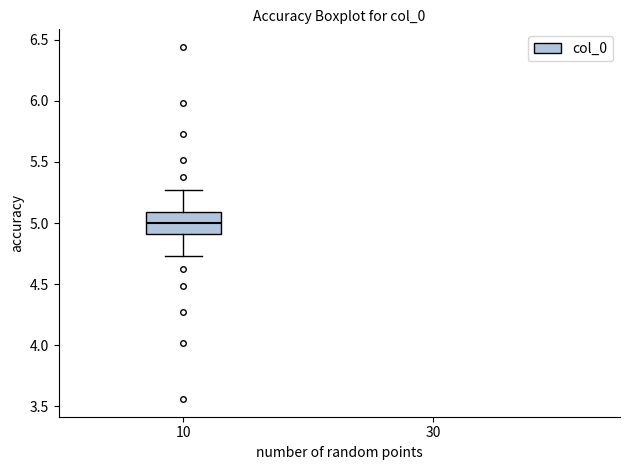

Transcribe this box plot: give where the median line is, the range the box spans, and where the two whiskers end, as read against the y-axis. The values are not printed on the chart, so give them approximately, as read against the axis.

median 5.00, box 4.90 to 5.10, whiskers 4.75 to 5.25